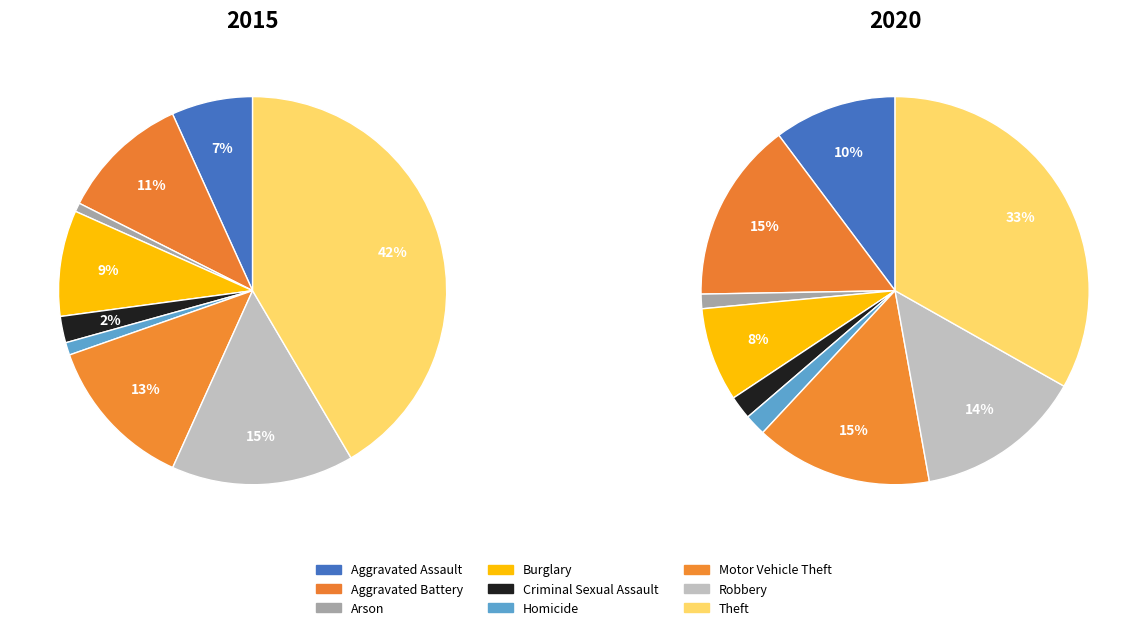

What percentage is the Criminal Sexual Assault slice, to the nearest percent?

2%